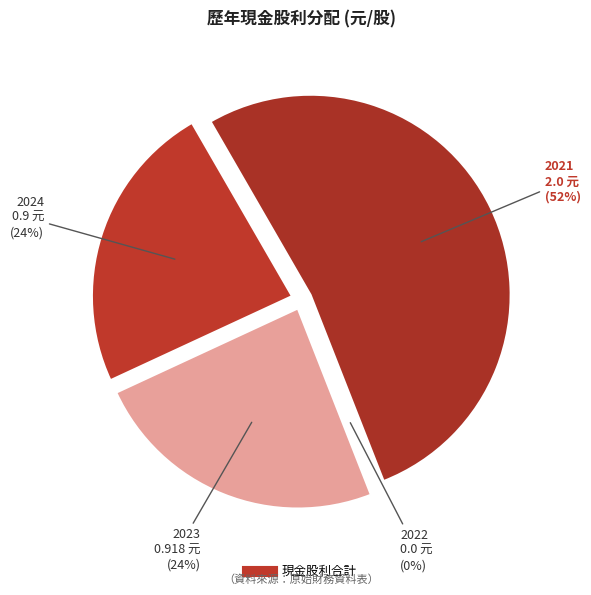

Rank the categories by value from highest to lowest.

2021, 2023, 2024, 2022